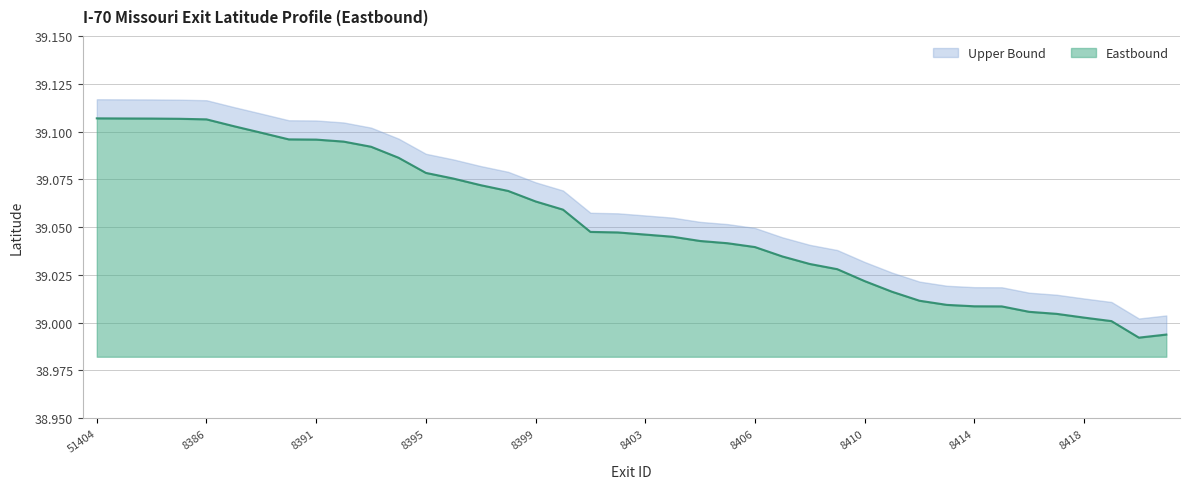

Which has a higher value, 8390 or 8406?

8390